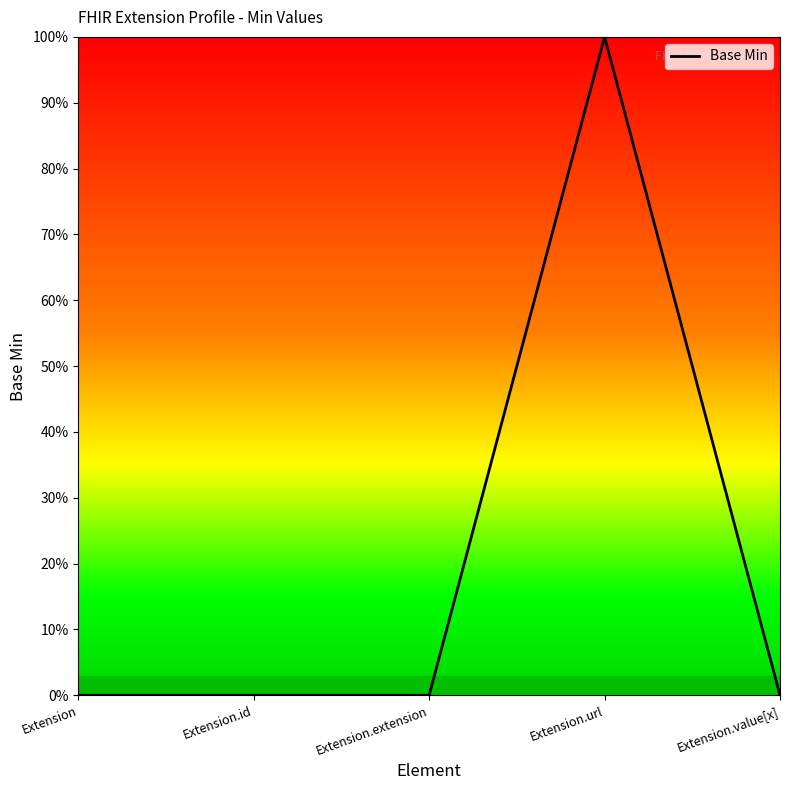

Is this an area chart (filled region under the line)?

Yes